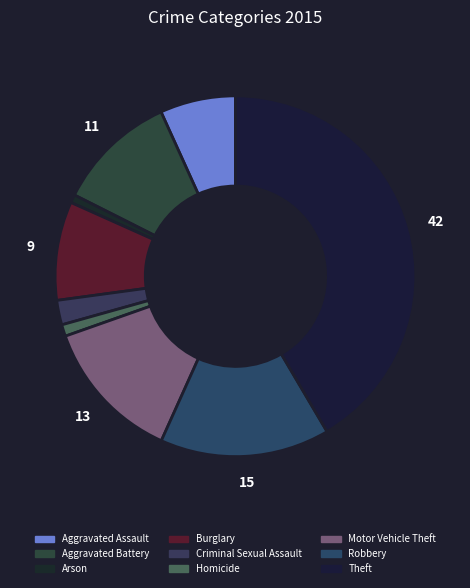

What percentage is the Burglary slice, to the nearest percent?

9%